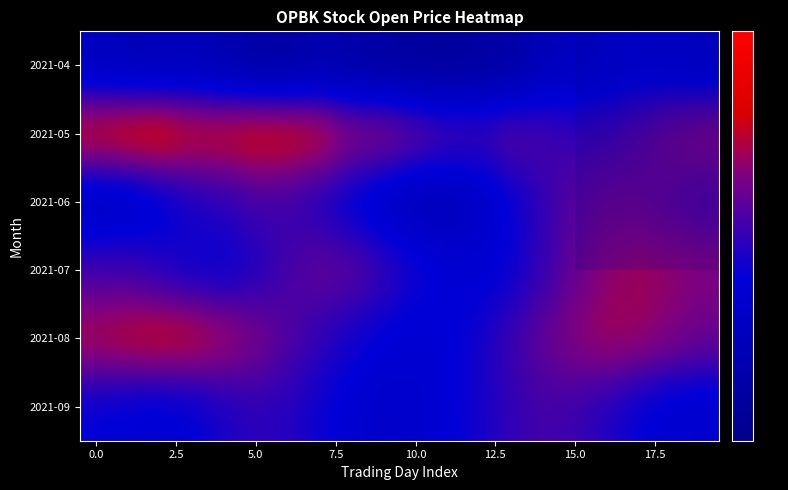

At how many categories does at least one series exceed 9?

20